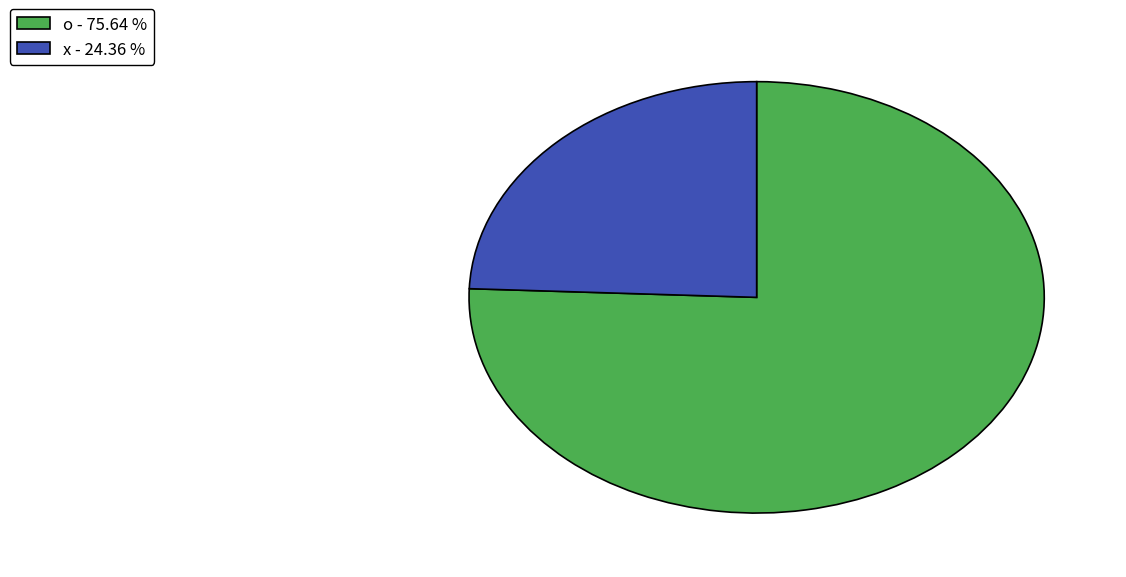

Which has a higher value, x - 24.36 % or o - 75.64 %?

o - 75.64 %